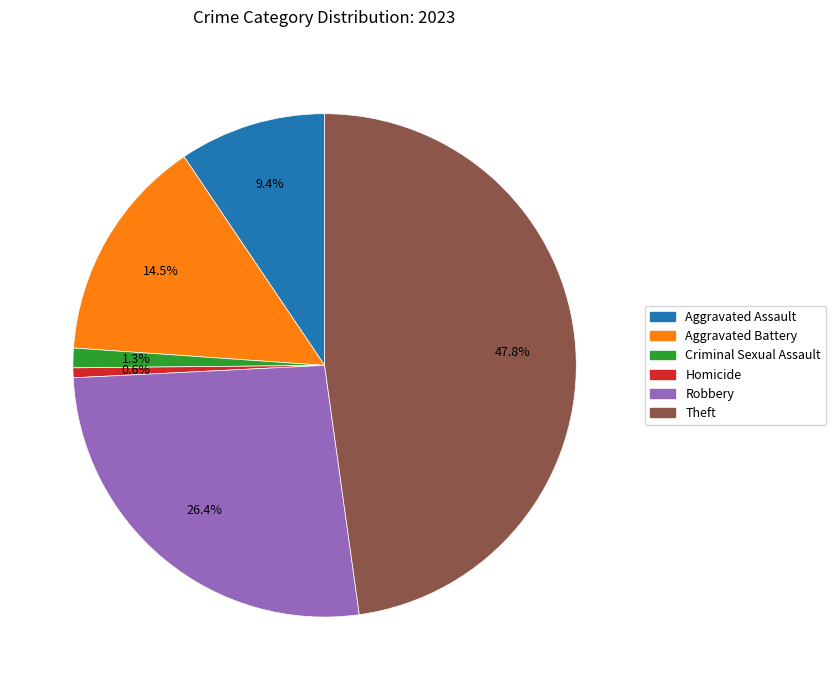

True or false: Homicide accounts for 7% of the total.

False